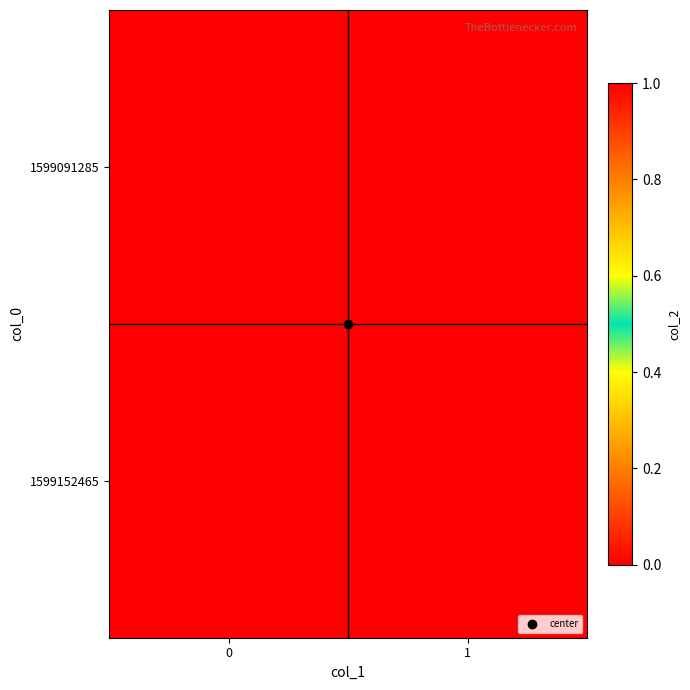

At how many categories does at least one series exceed 0?

1